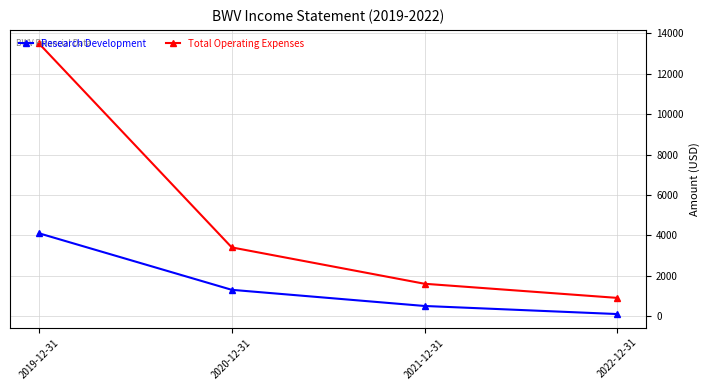

True or false: Research Development and Total Operating Expenses intersect in this chart.

False